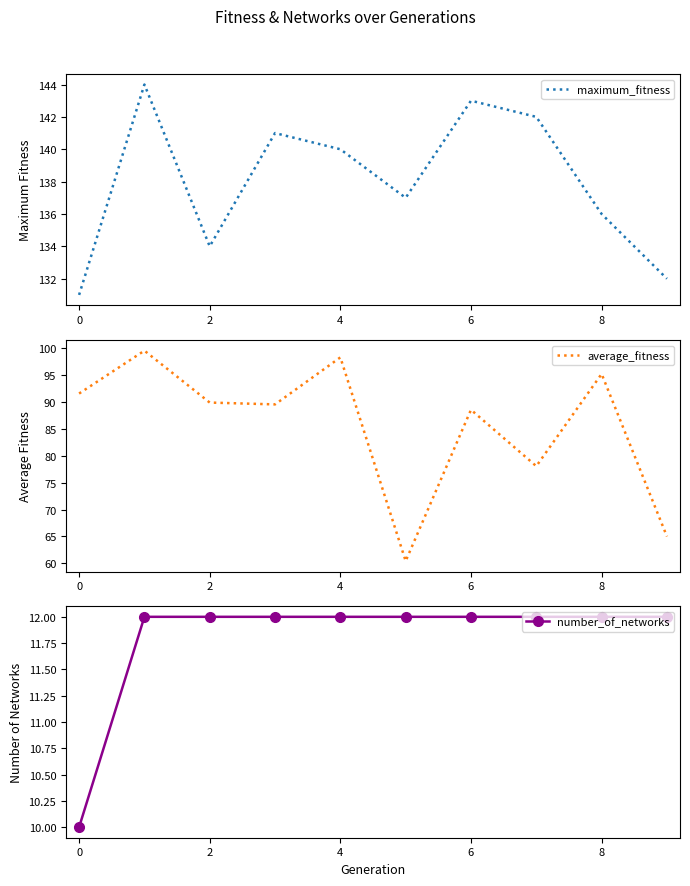

What is the label of the 3rd point from the left?

2